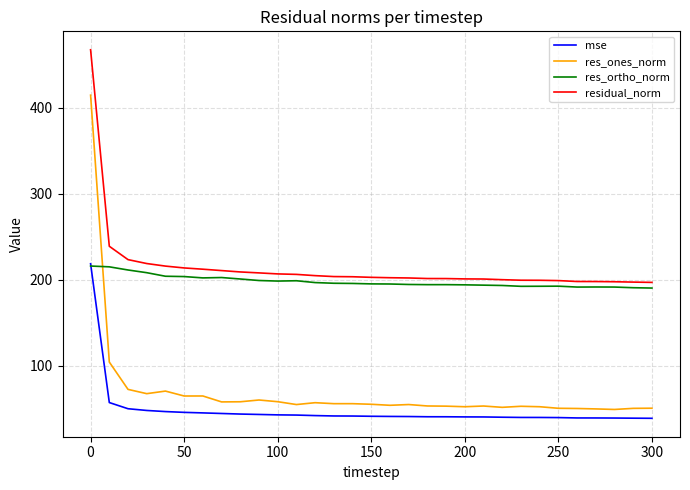

True or false: residual_norm and mse intersect in this chart.

False